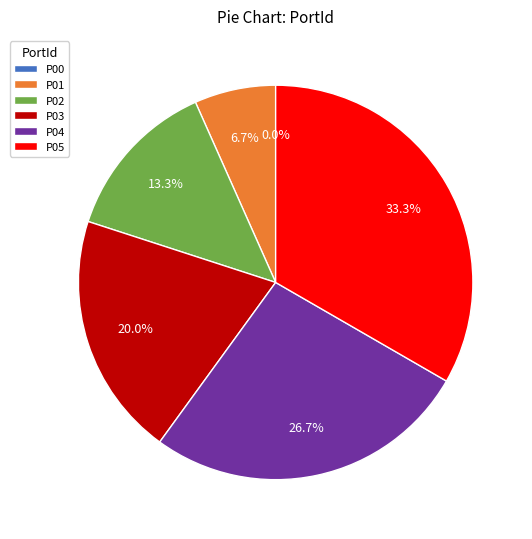

To the nearest percent, what is the difference between the largest and smallest slice percentages?

33%